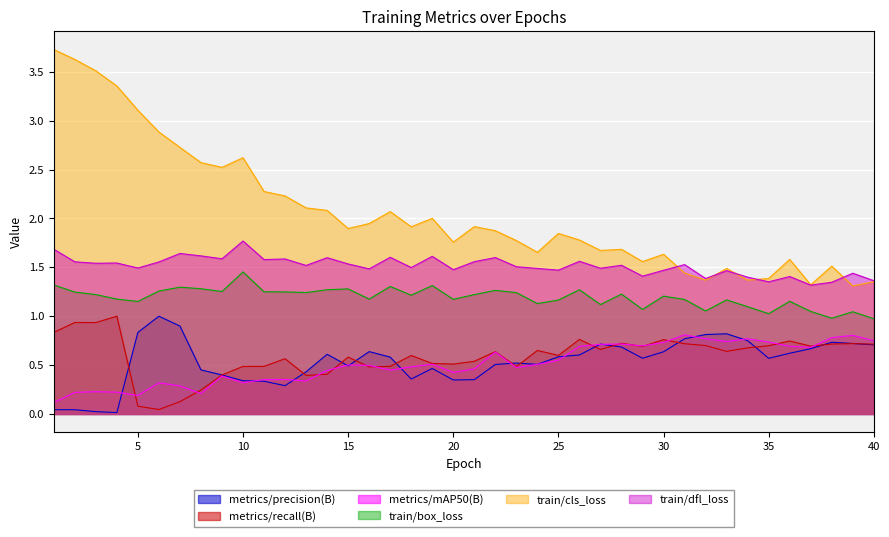

Which series has the largest range (max minus min)?

train/cls_loss